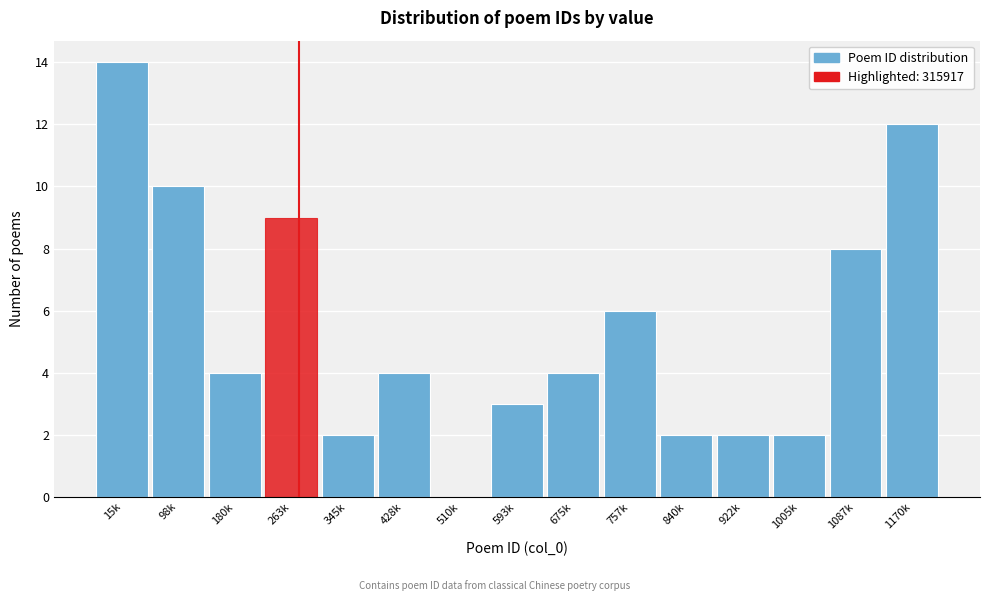

Reading left to right, transcribe all the data shown in this chart.

15k=14	98k=10	180k=4	263k=9	345k=2	428k=4	510k=0	593k=3	675k=4	757k=6	840k=2	922k=2	1005k=2	1087k=8	1170k=12